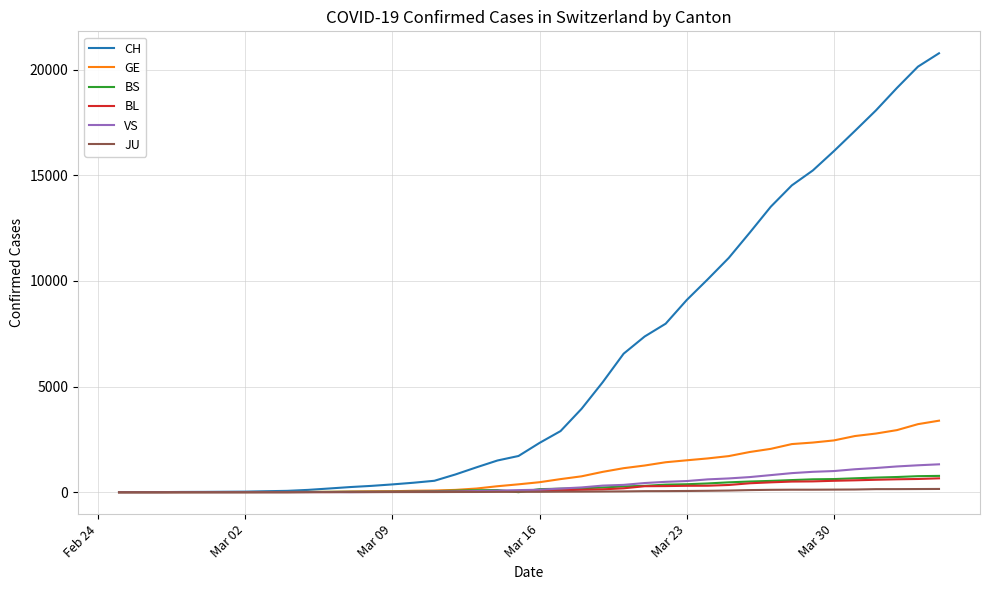

Which series has the largest total across all categories?

CH